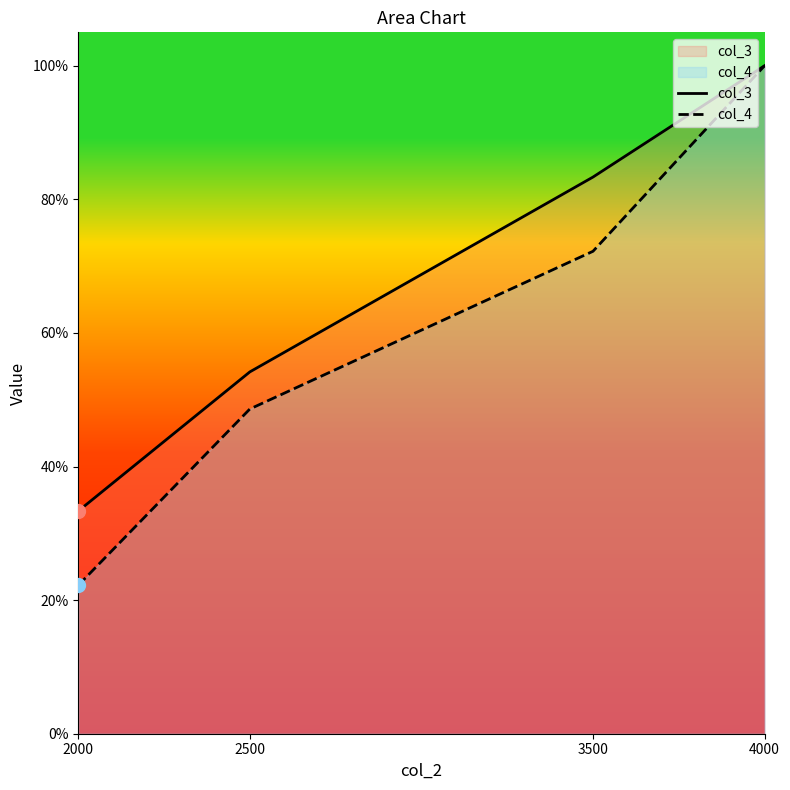

At which category is the sum across all series the highest?

4000